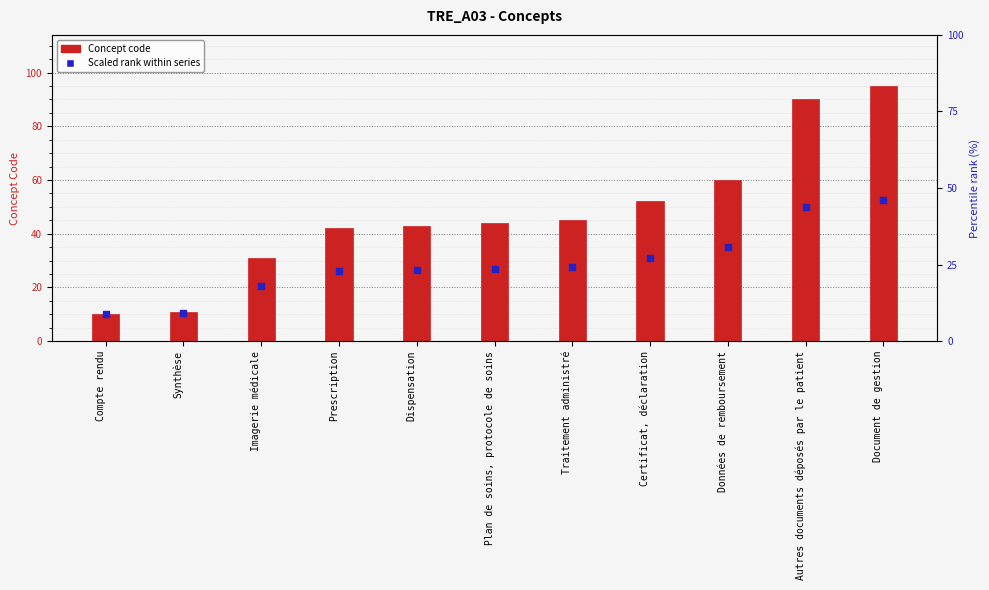

Which series contains the lowest Y value?

Concept code